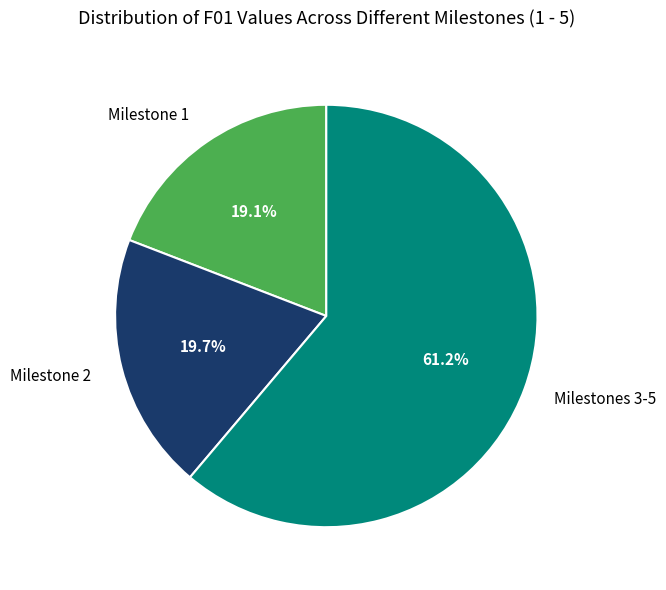

What is the largest slice in the pie chart?

Milestones 3-5